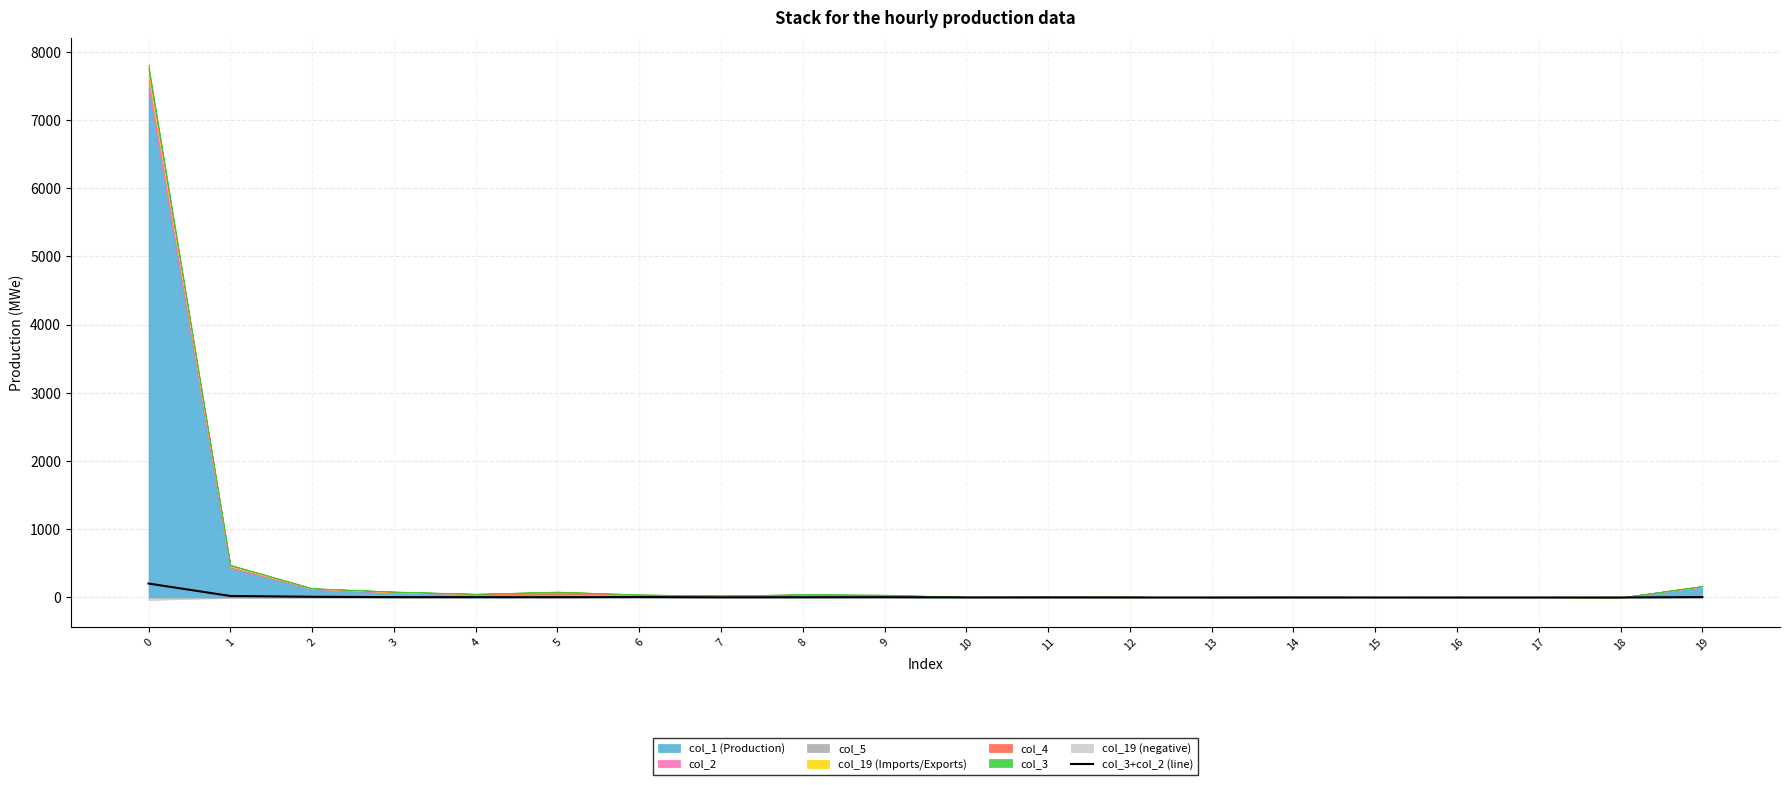

What is the average value?

14